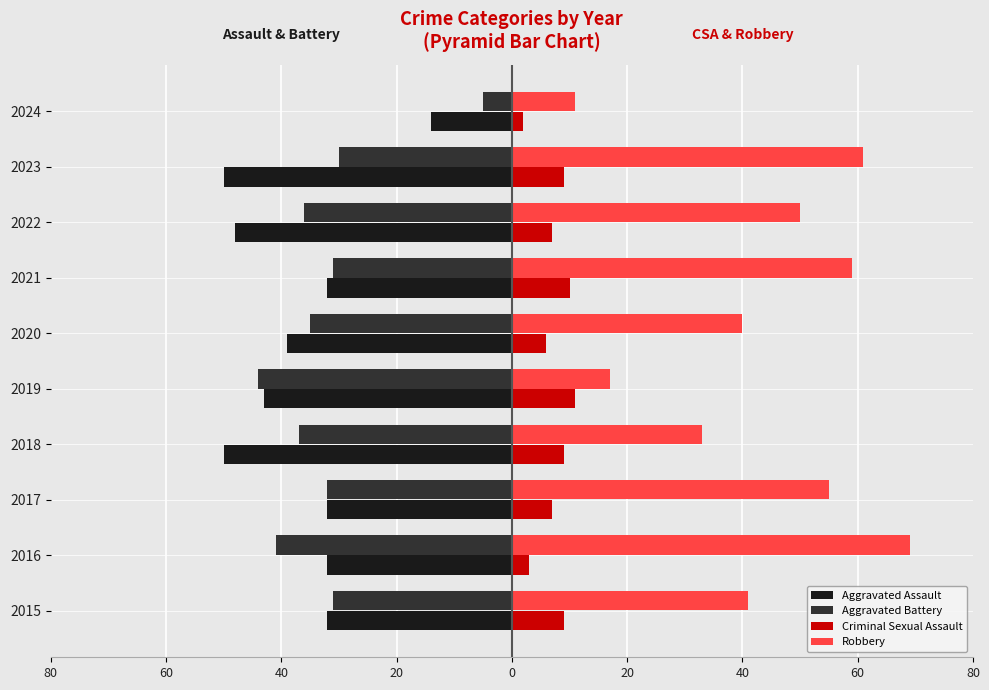

What are all the series names shown in the legend?

Aggravated Assault, Aggravated Battery, Criminal Sexual Assault, Robbery